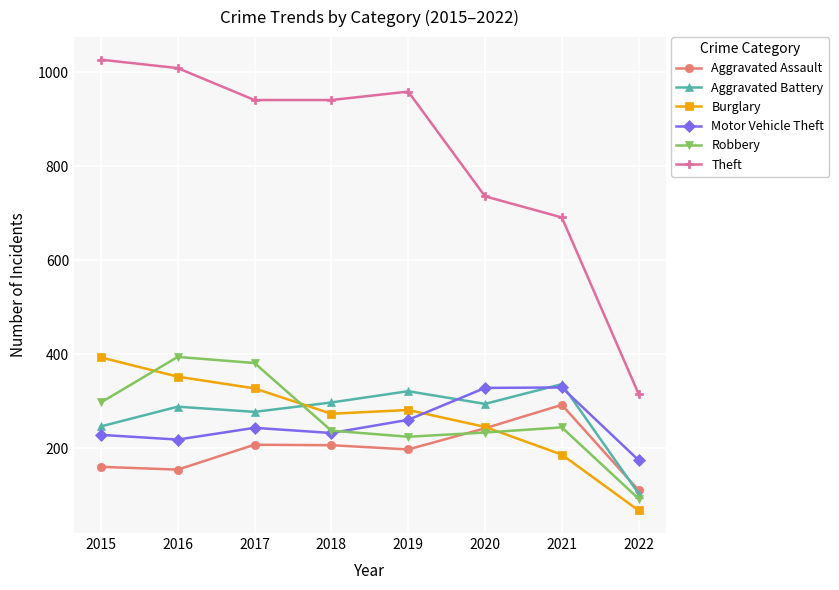

What is the difference between the Aggravated Battery values at 2015 and 2022?

143